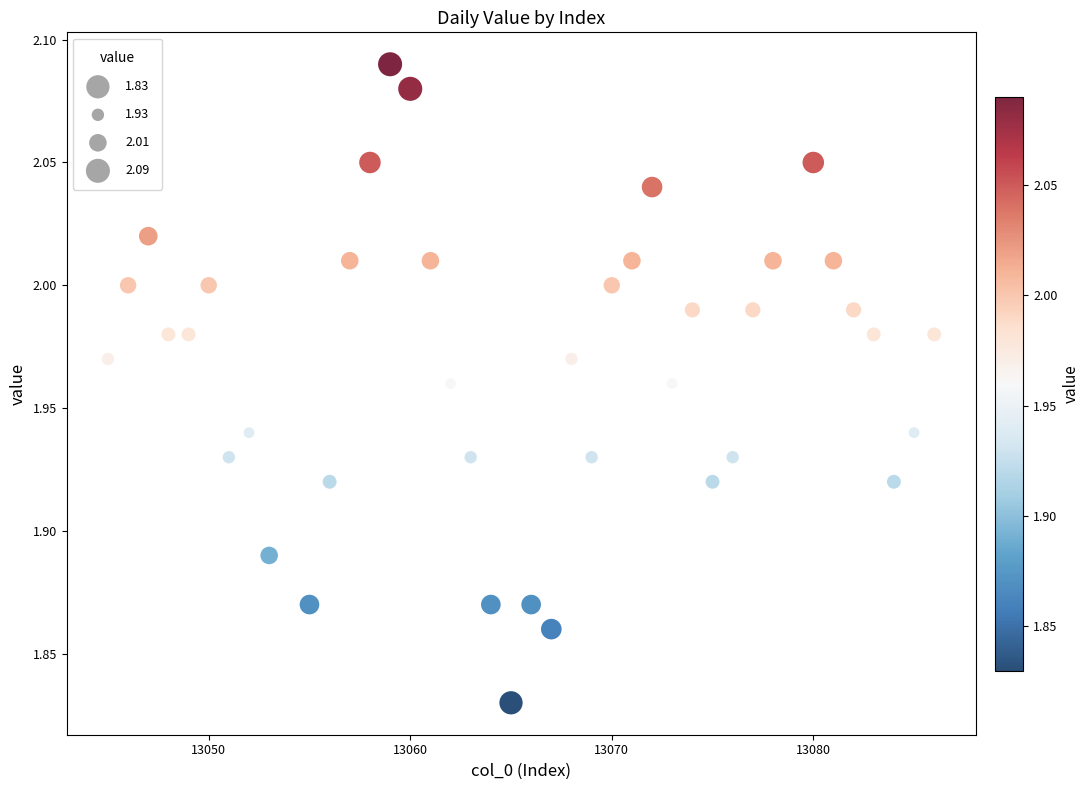

What is the range of X values (max minus min)?

41.0